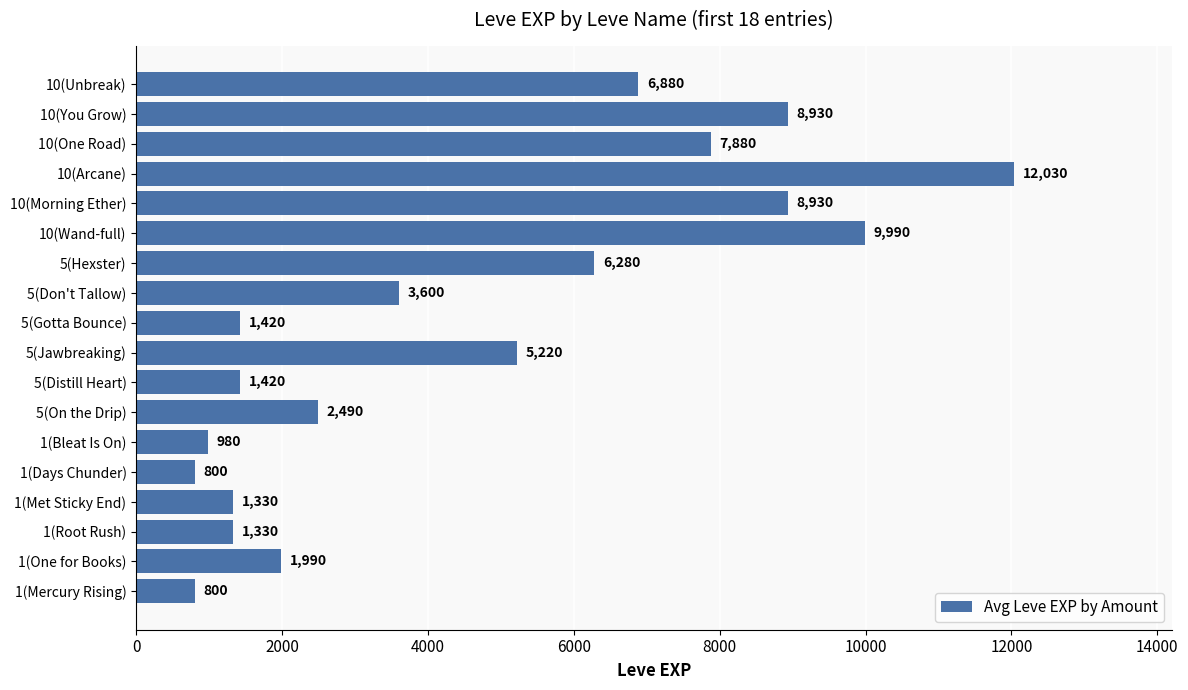

How many categories are shown in the chart?

18